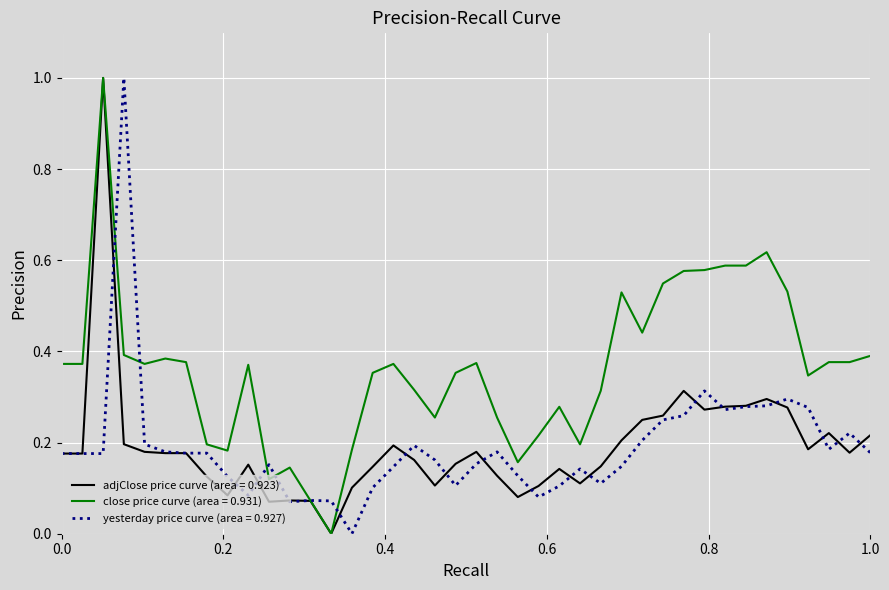

What is the maximum value for yesterday price curve (area = 0.927)?

1.0